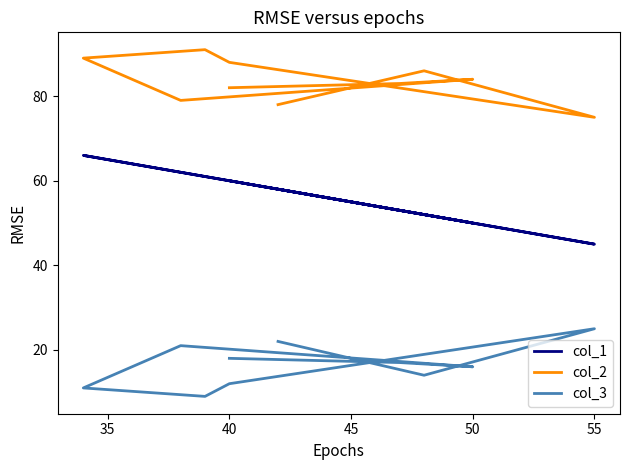

How many data points in col_3 are above 17?

4